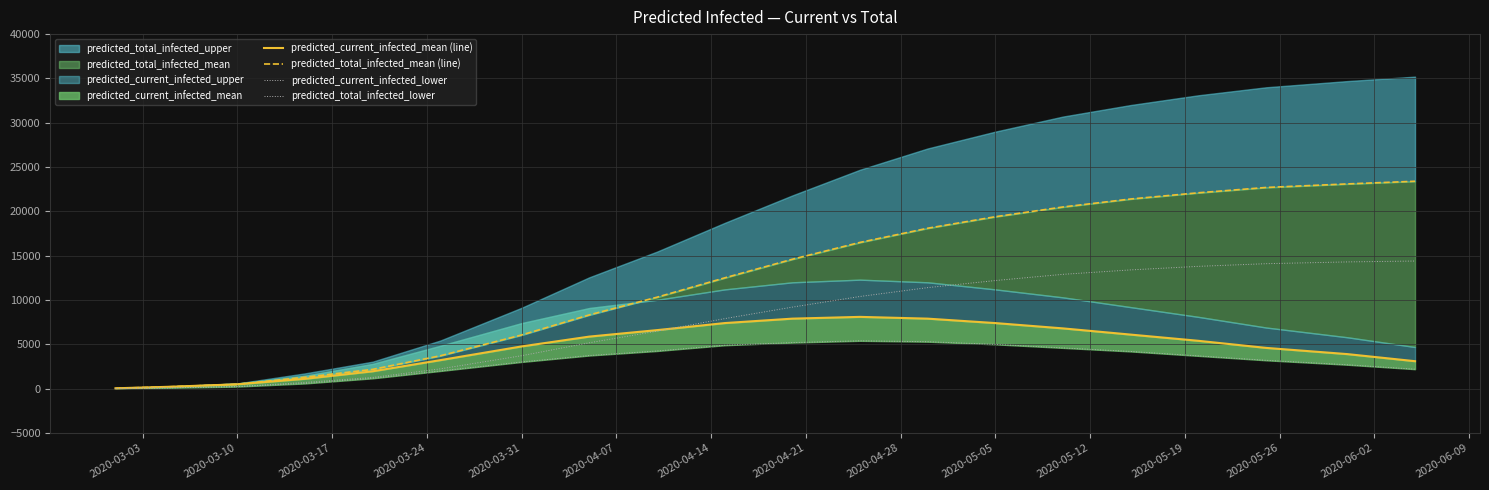

Rank the series by their maximum value, from lowest to highest.

predicted_current_infected_lower, predicted_current_infected_mean (line), predicted_total_infected_lower, predicted_total_infected_mean (line)